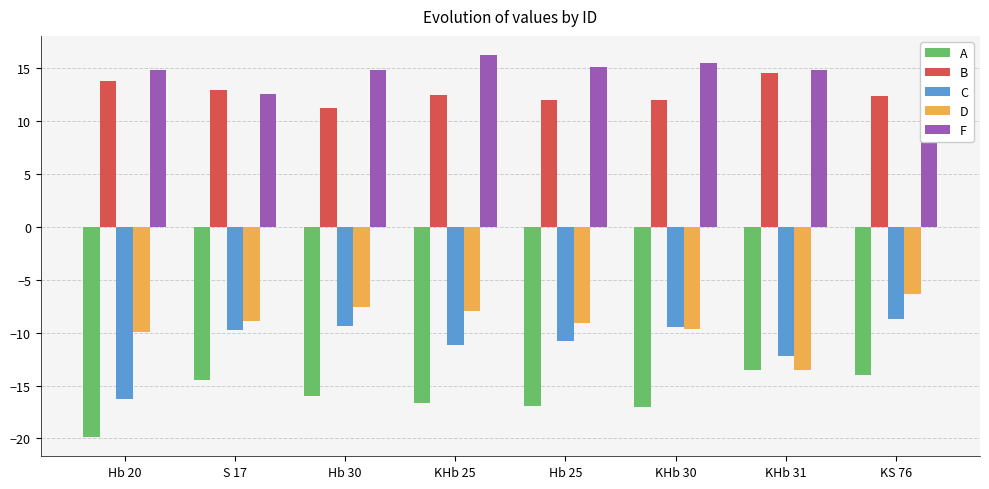

Read the F value at Hb 20.

14.8